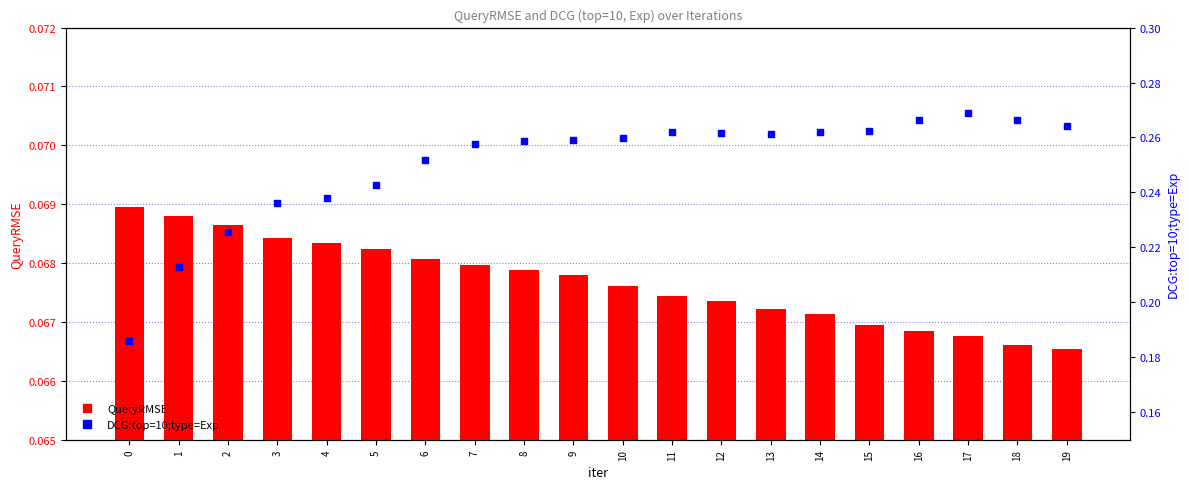

Which series reaches the maximum Y coordinate?

DCG:top=10;type=Exp